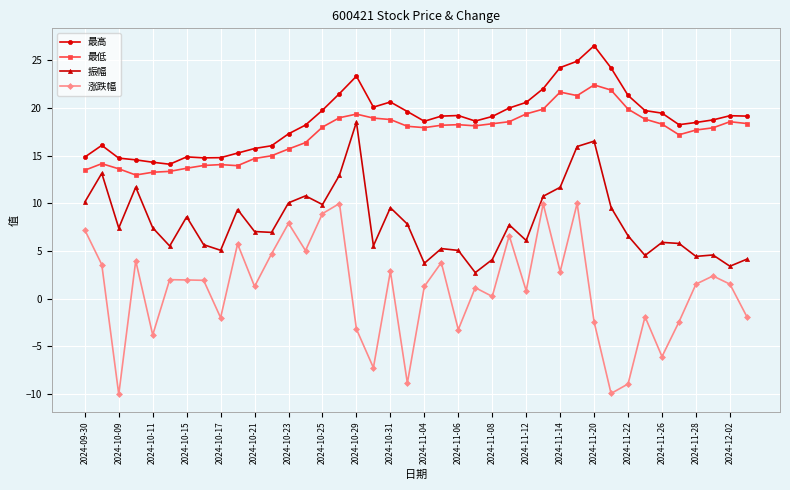

What is the value of the 振幅 point at the 19th from the left?

9.5